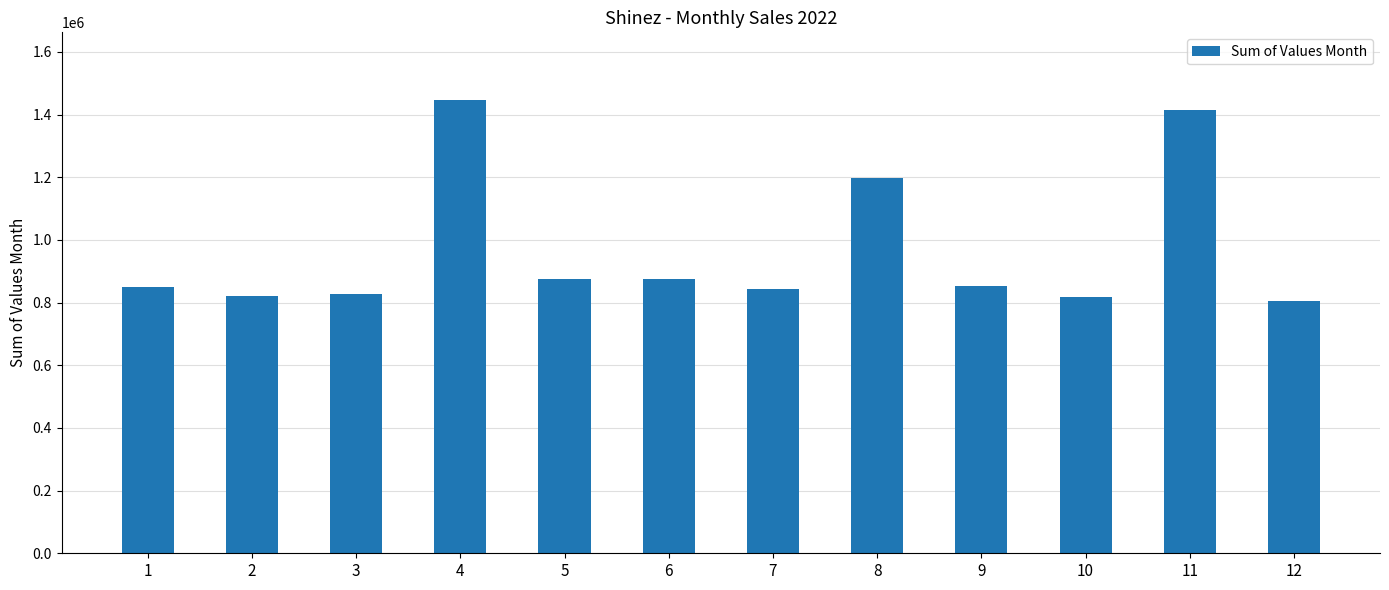

Approximately how many times larger is the value at 5 compared to 11?

0.6